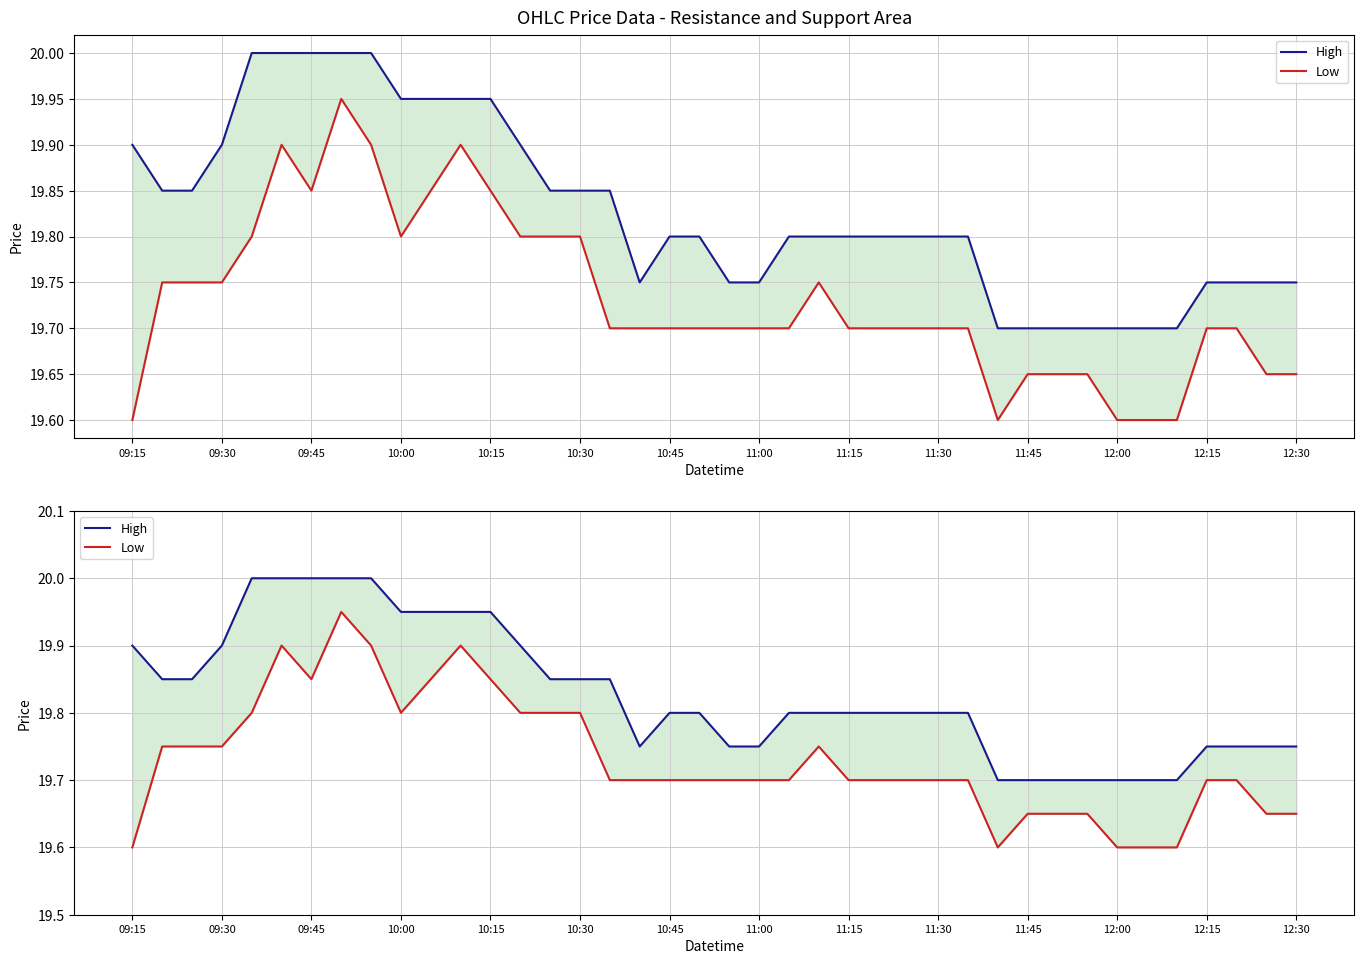

What position from the right is 11:00?

19